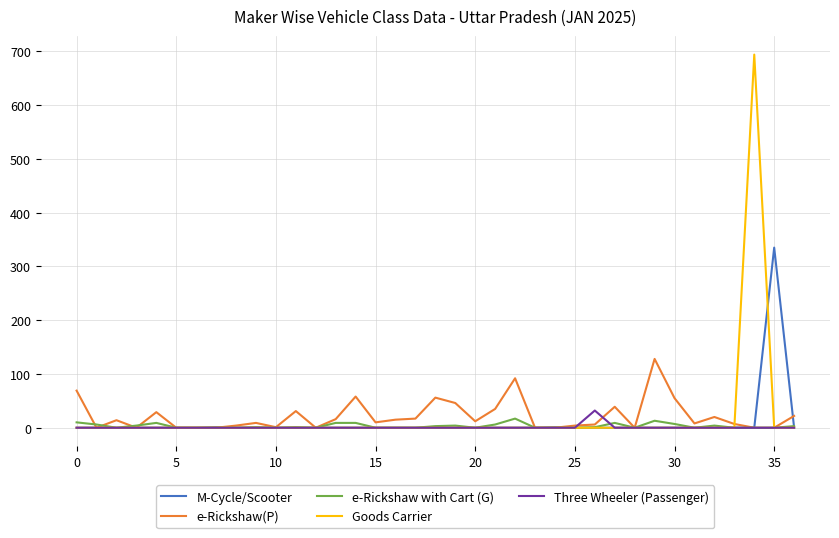

What is the highest value of the e-Rickshaw with Cart (G) series?

17